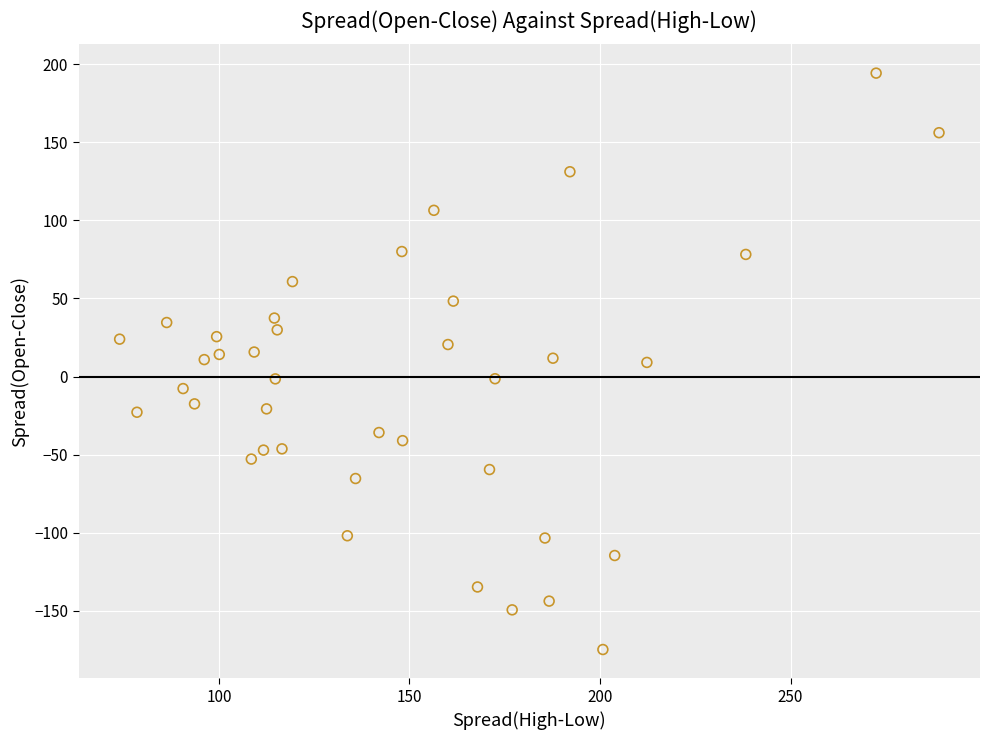

What is the range of Y values (max minus min)?

369.1